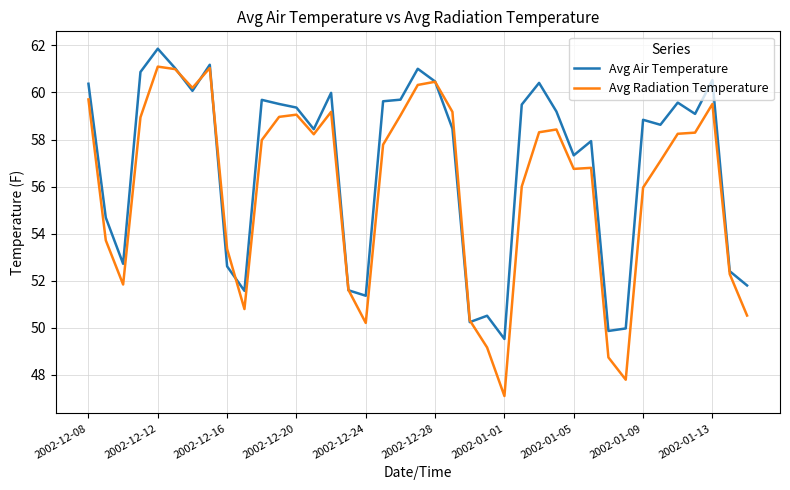

Rank the series by their maximum value, from lowest to highest.

Avg Radiation Temperature, Avg Air Temperature